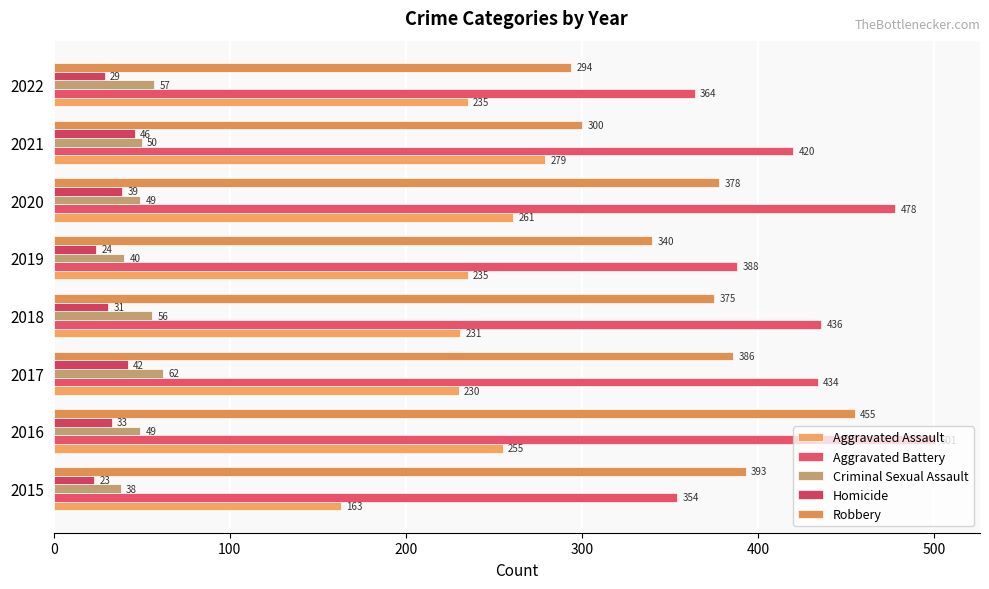

At which label does Criminal Sexual Assault reach its peak?

2017